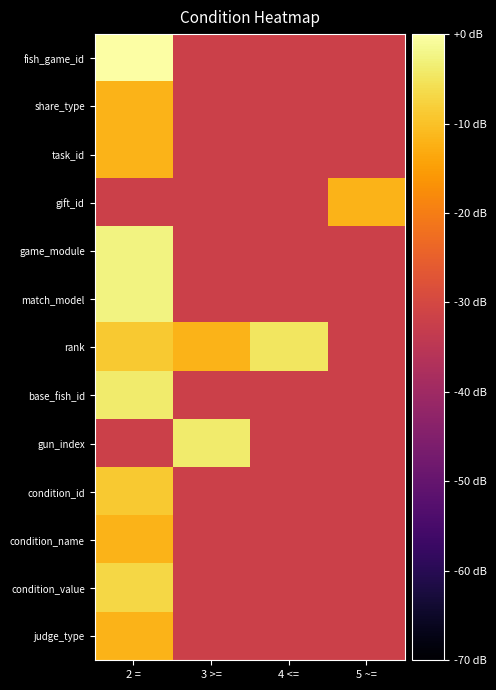

Reading right to left, list all the values displayed in this chart.

fish_game_id: 5 ~==-31.8	4 <==-31.8	3 >==-31.8	2 ==0.0
share_type: 5 ~==-31.8	4 <==-31.8	3 >==-31.8	2 ==-11.8
task_id: 5 ~==-31.8	4 <==-31.8	3 >==-31.8	2 ==-11.8
gift_id: 5 ~==-11.8	4 <==-31.8	3 >==-31.8	2 ==-31.8
game_module: 5 ~==-31.8	4 <==-31.8	3 >==-31.8	2 ==-2.7
match_model: 5 ~==-31.8	4 <==-31.8	3 >==-31.8	2 ==-2.7
rank: 5 ~==-31.8	4 <==-4.8	3 >==-11.8	2 ==-8.8
base_fish_id: 5 ~==-31.8	4 <==-31.8	3 >==-31.8	2 ==-4.0
gun_index: 5 ~==-31.8	4 <==-31.8	3 >==-4.0	2 ==-31.8
condition_id: 5 ~==-31.8	4 <==-31.8	3 >==-31.8	2 ==-8.8
condition_name: 5 ~==-31.8	4 <==-31.8	3 >==-31.8	2 ==-11.8
condition_value: 5 ~==-31.8	4 <==-31.8	3 >==-31.8	2 ==-7.0
judge_type: 5 ~==-31.8	4 <==-31.8	3 >==-31.8	2 ==-11.8